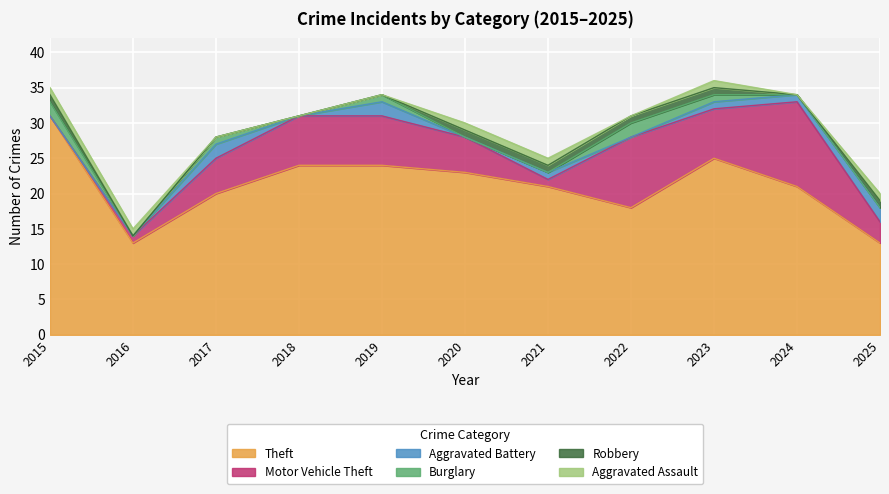

What is the greatest value displayed?

31